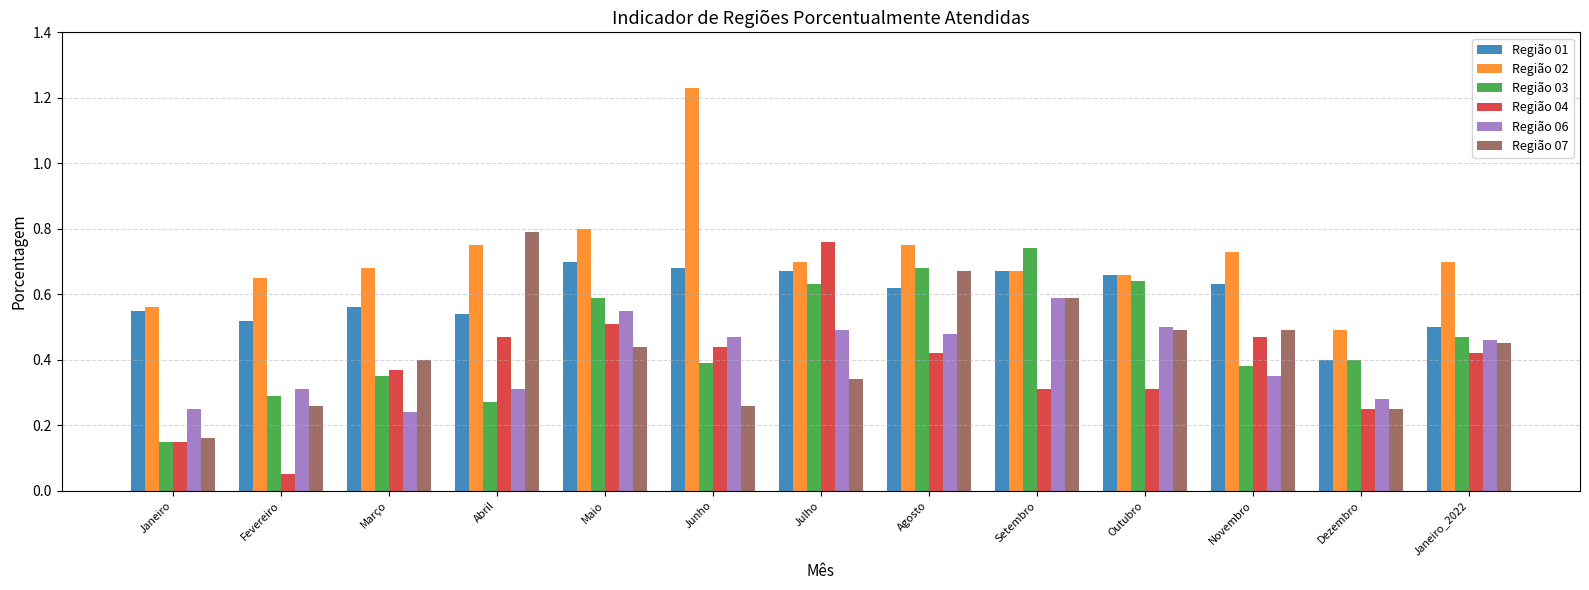

How many data points does each series have?

13